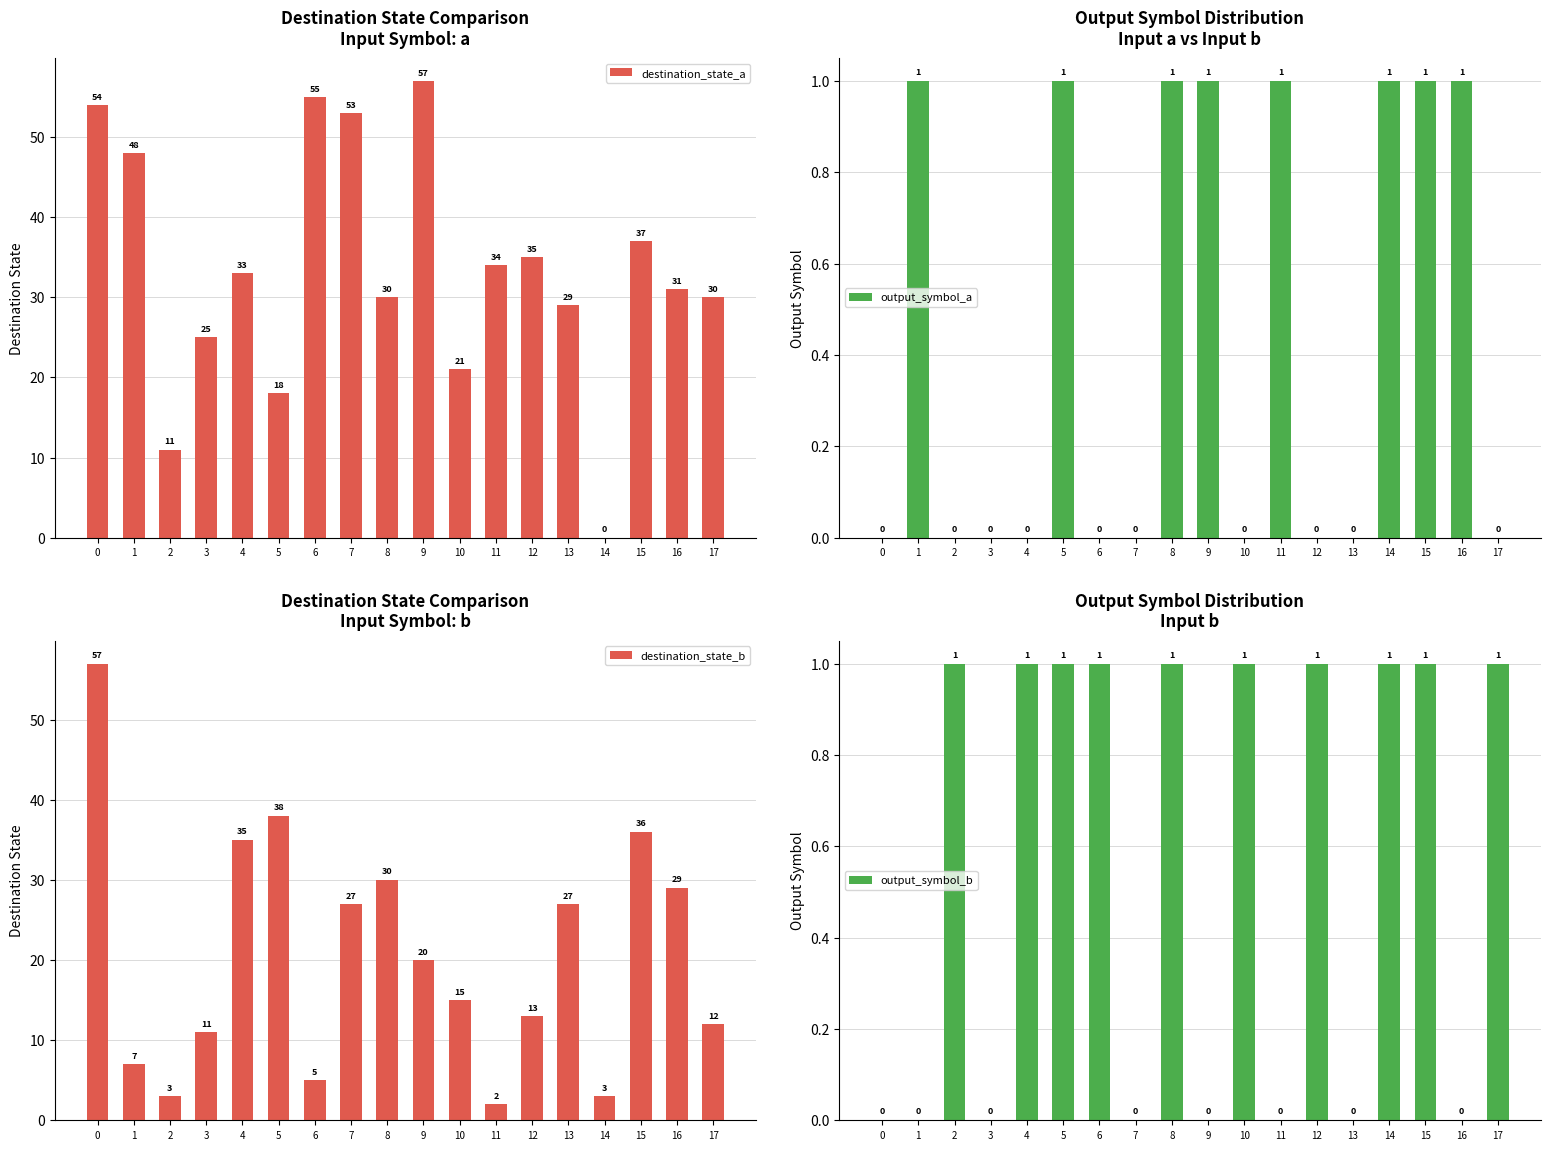

Which has a higher value, 3 or 1?

1